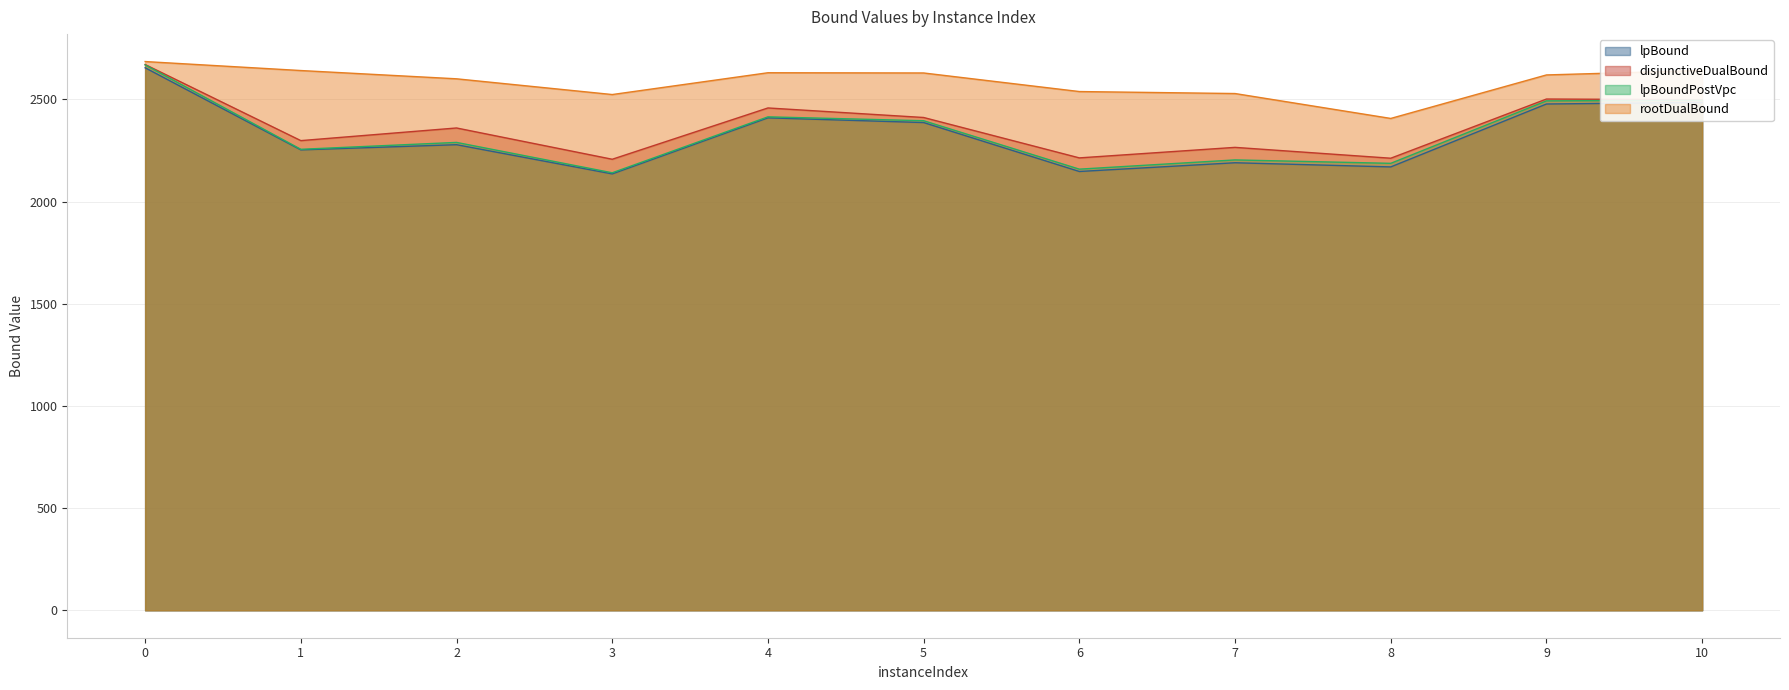

How many interior local peaks does the lpBoundPostVpc series have?

3